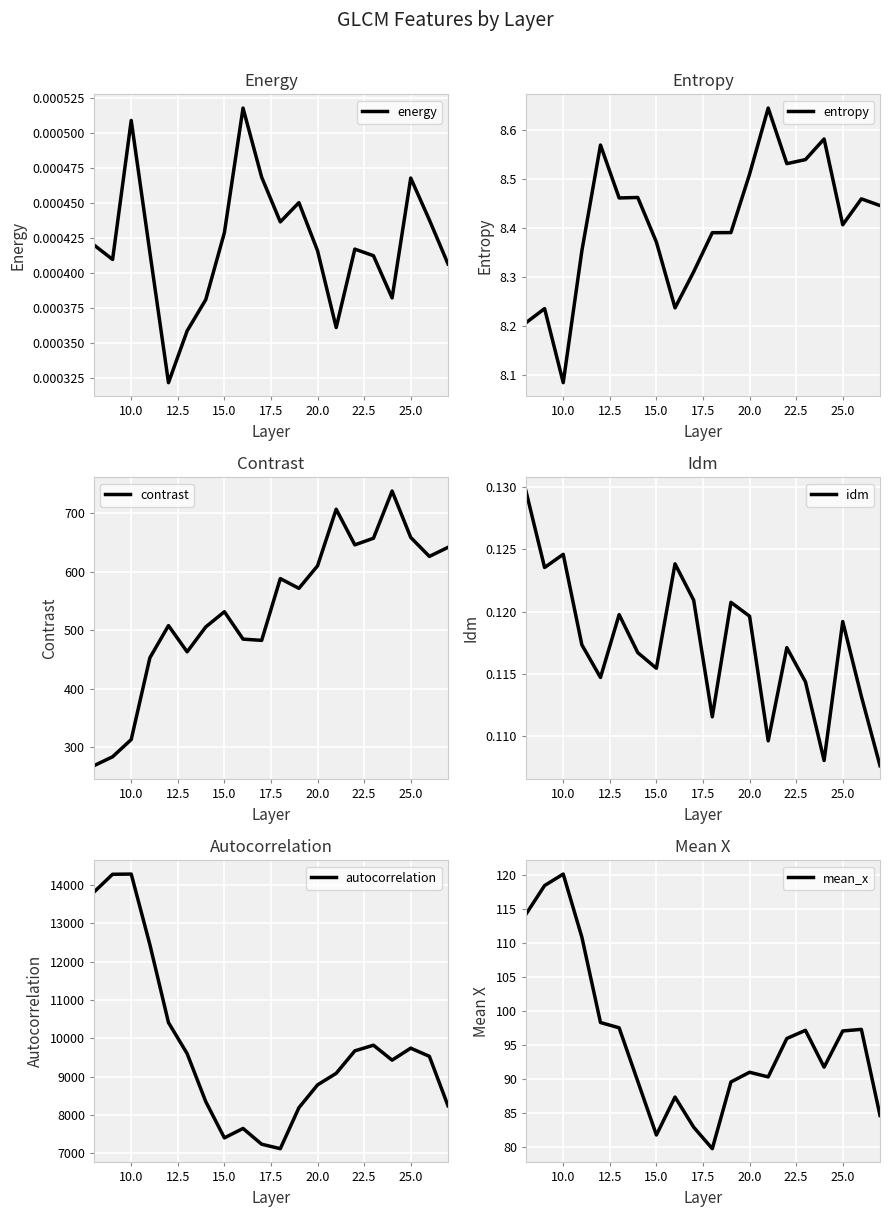

True or false: mean_x and autocorrelation cross at least once.

False